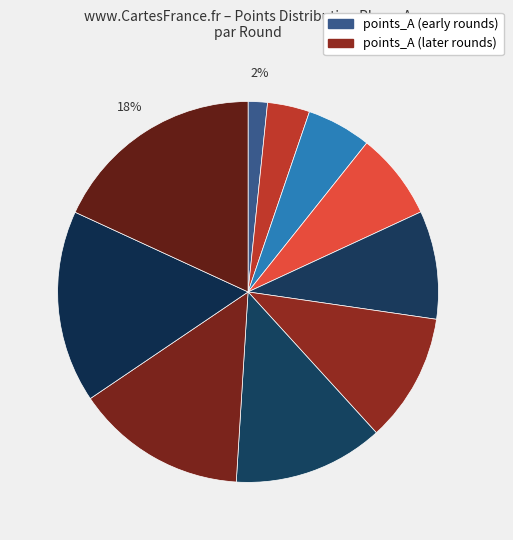

How many slices are in this pie chart?

10